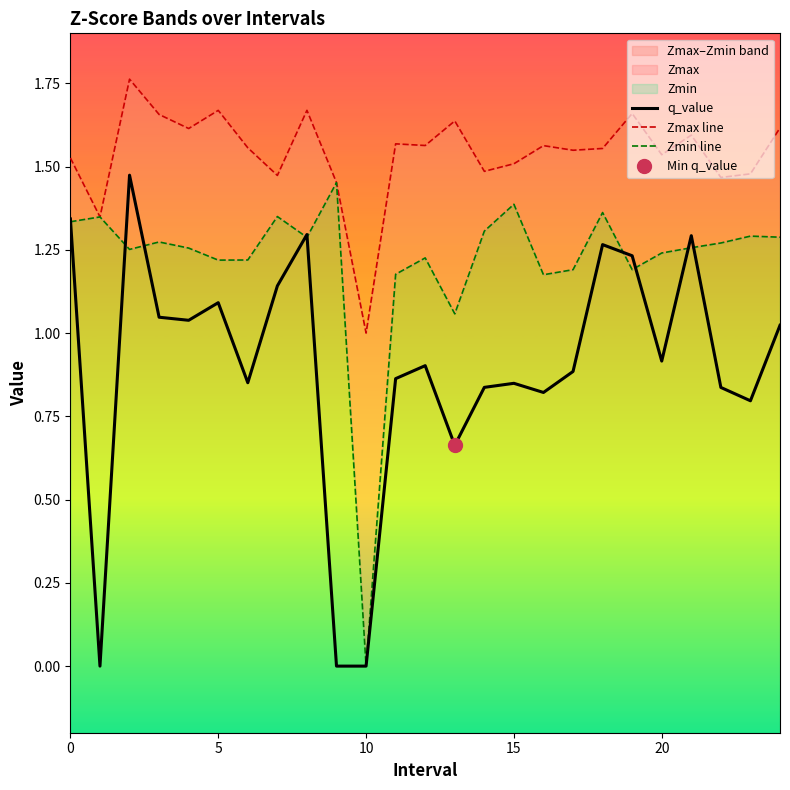

Which series has the widest spread of values?

q_value